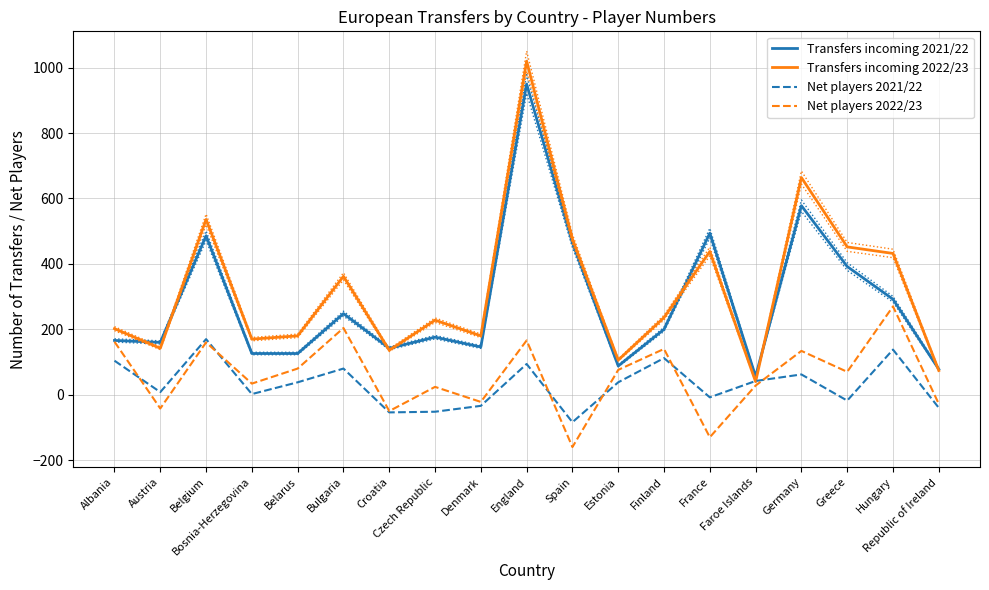

What is the difference between the highest and lowest values at Greece?

470